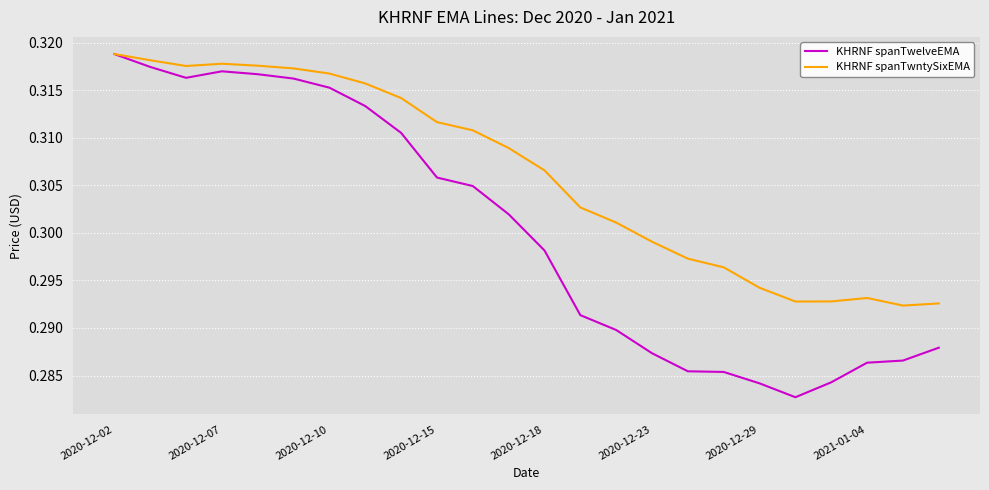

Which series has the largest total across all categories?

KHRNF spanTwntySixEMA